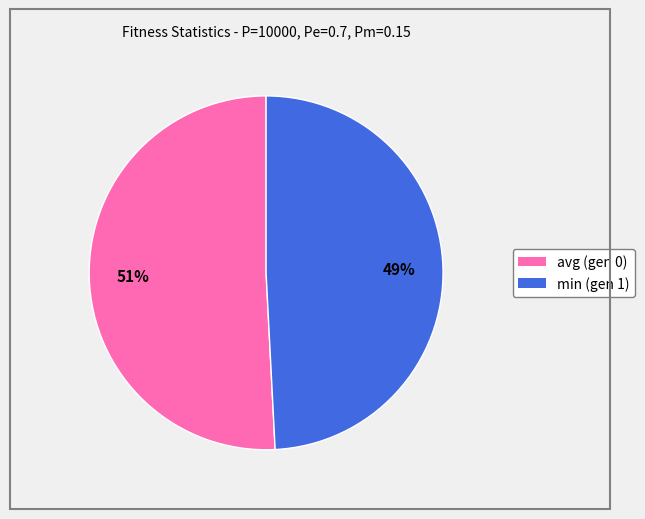

What is the largest slice in the pie chart?

avg (gen 0)